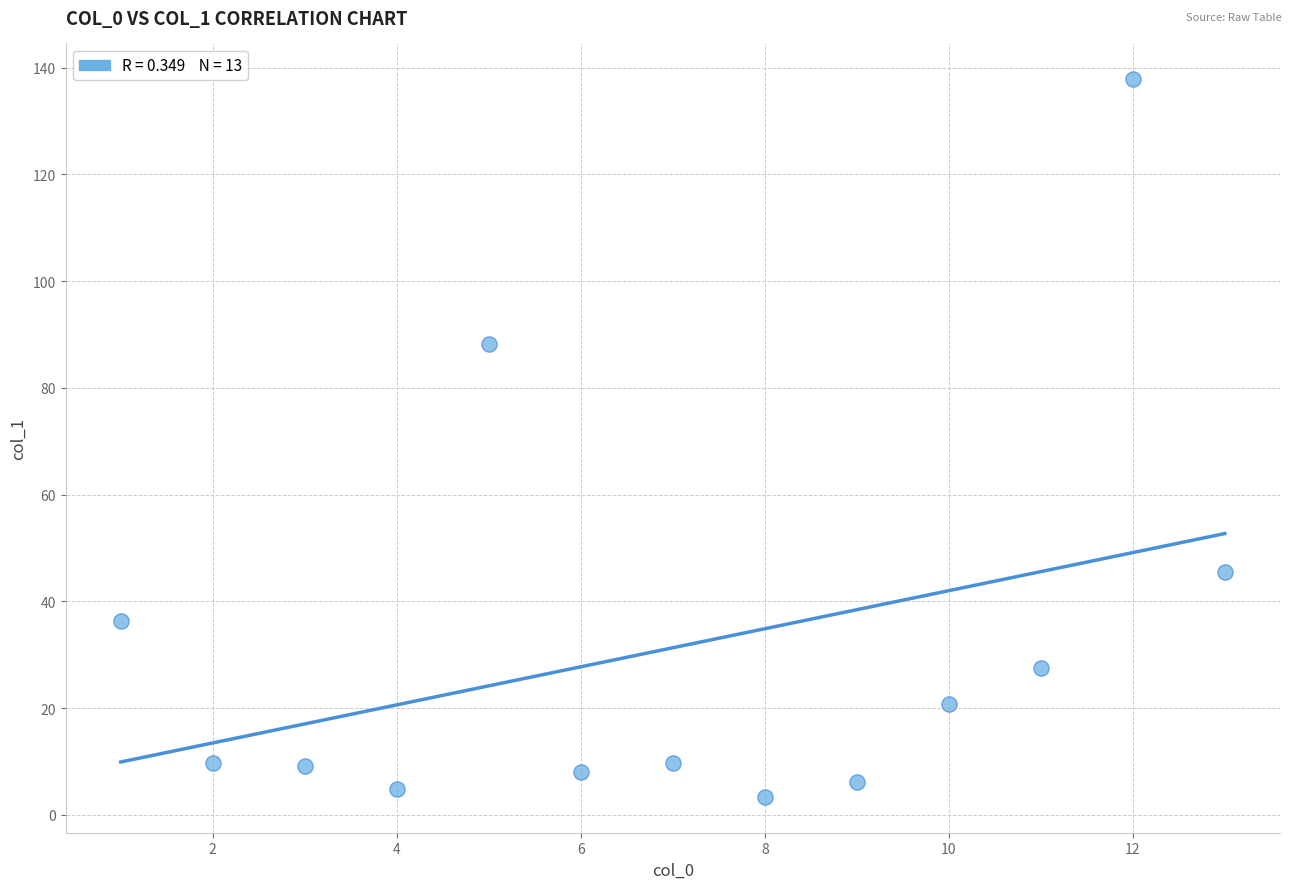

What Y value in the scatter plot is closest to 70?

88.2